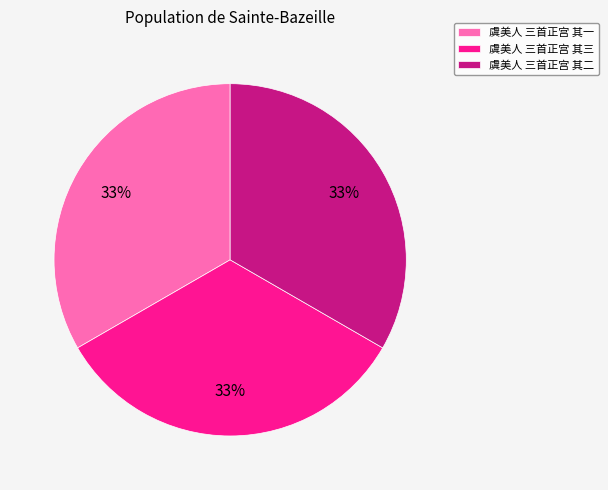

To the nearest percent, what portion does 虞美人 三首正宫 其三 represent?

33%